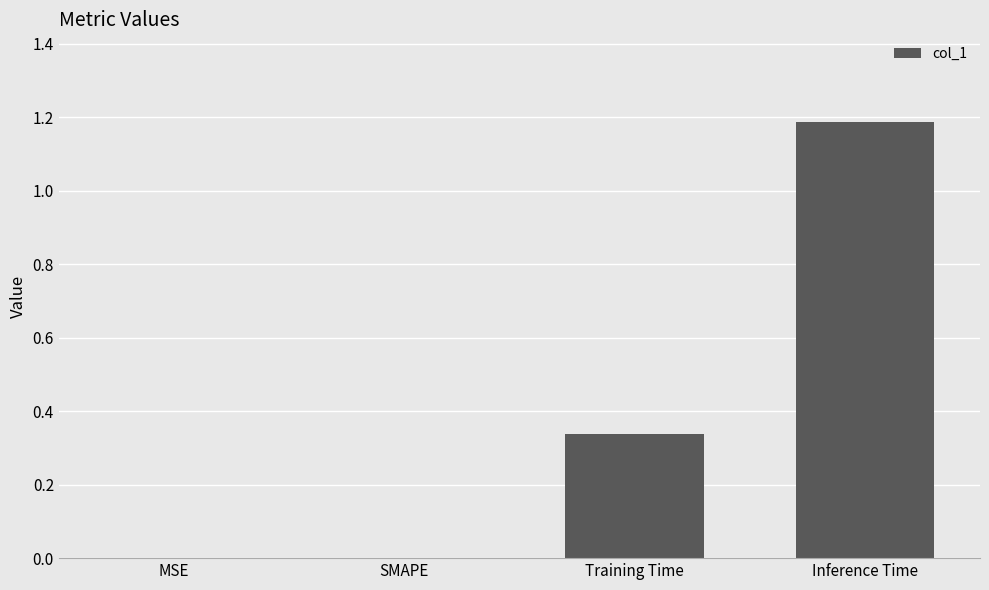

What is the sum of all values?

1.5